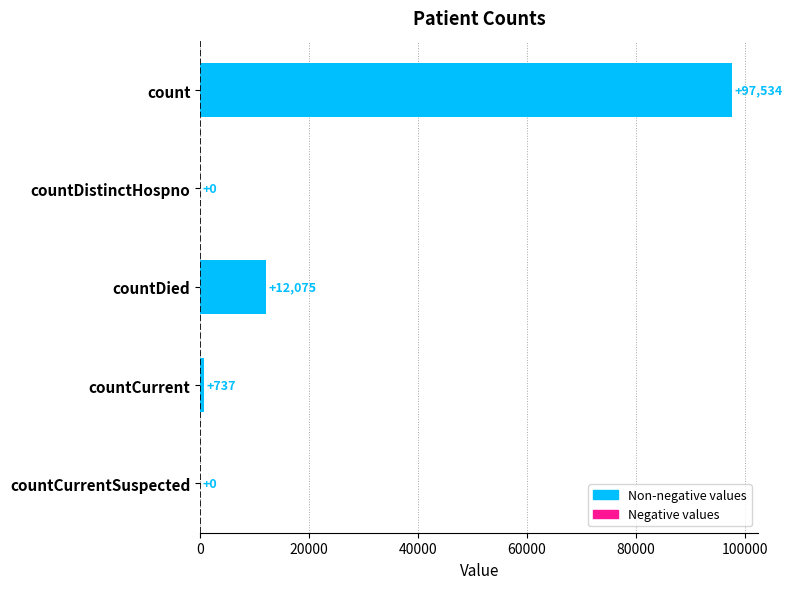

What is the maximum value shown in the chart?

97534